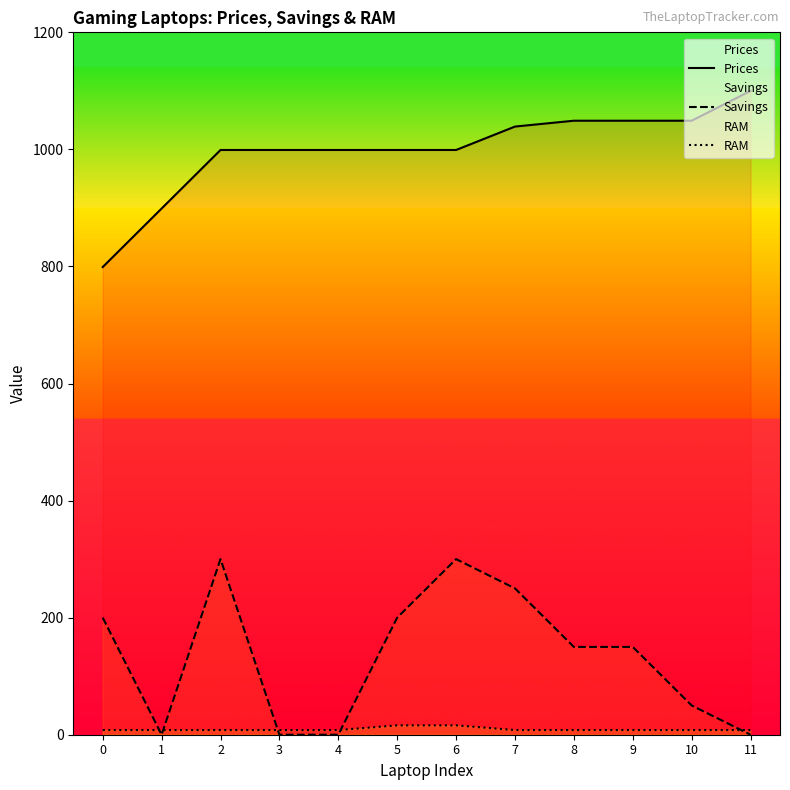

Reading left to right, what are all the values shown in this chart?

Prices: 799.0	899.0	999.0	999.0	999.0	999.0	999.0	1039.0	1049.0	1049.0	1049.0	1100.0
Savings: 200.0	0.0	300.0	0.0	0.0	200.0	300.0	250.0	150.0	150.0	50.0	0.0
RAM: 8.0	8.0	8.0	8.0	8.0	16.0	16.0	8.0	8.0	8.0	8.0	8.0